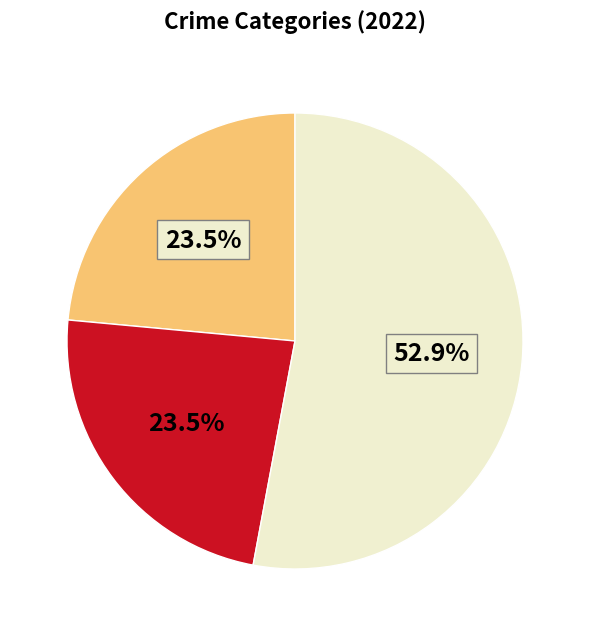

Is there any slice that represents more than half of the pie?

Yes